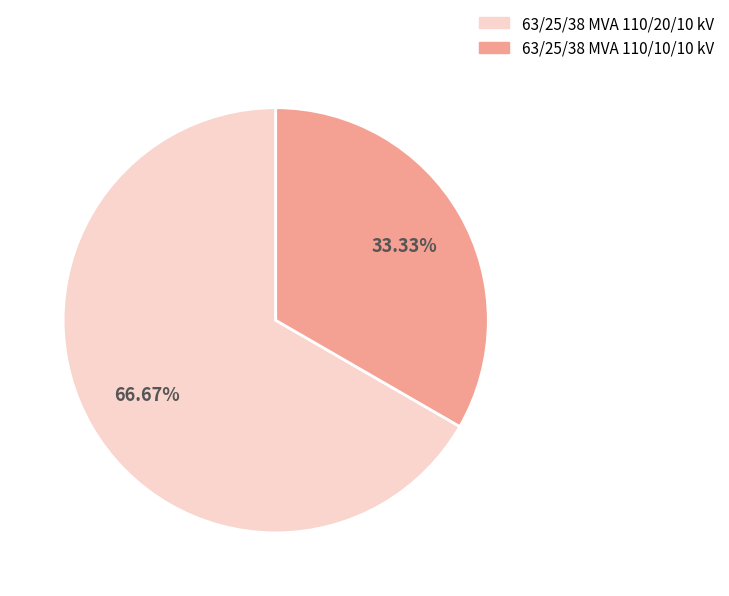

Does 63/25/38 MVA 110/10/10 kV represent more than half of the total?

No